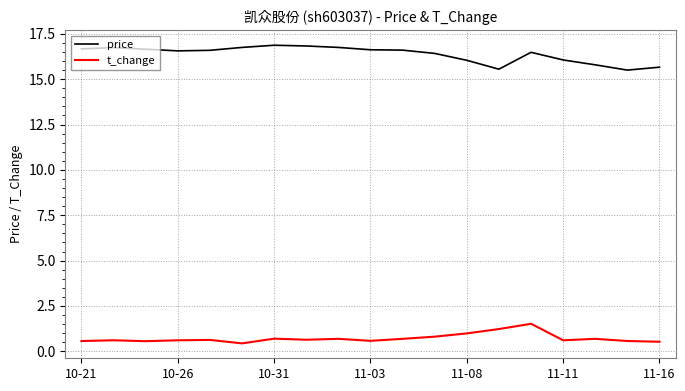

Which series has the largest total across all categories?

price